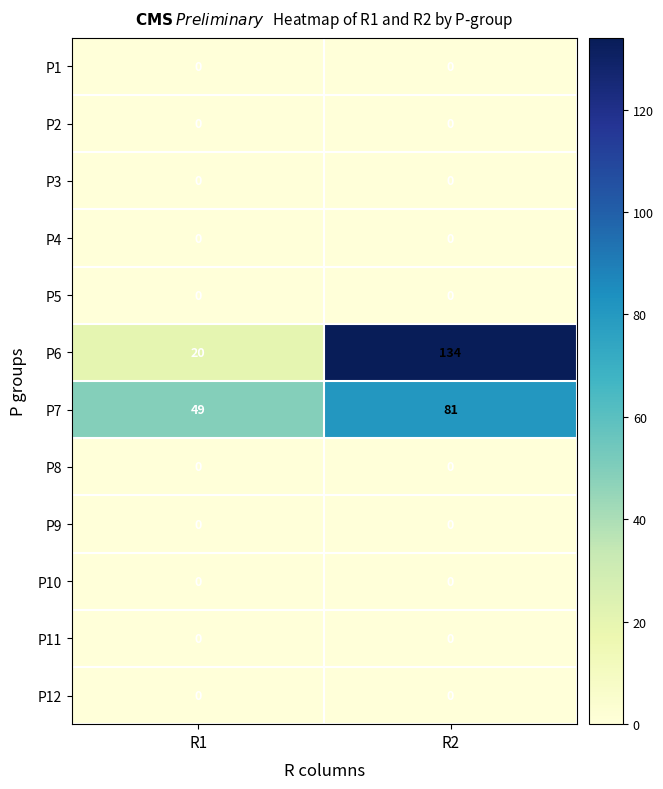

Reading left to right, list all the values displayed in this chart.

P1: 0	0
P2: 0	0
P3: 0	0
P4: 0	0
P5: 0	0
P6: 20	134
P7: 49	81
P8: 0	0
P9: 0	0
P10: 0	0
P11: 0	0
P12: 0	0